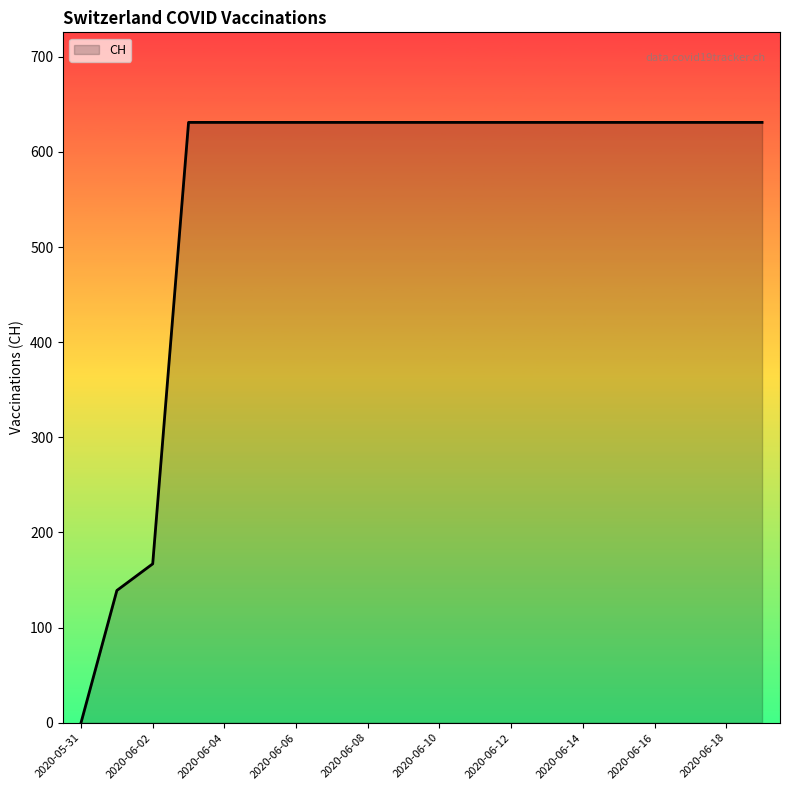

Reading right to left, extract all data points from this chart.

631	631	631	631	631	631	631	631	631	631	631	631	631	631	631	631	631	167	139	0